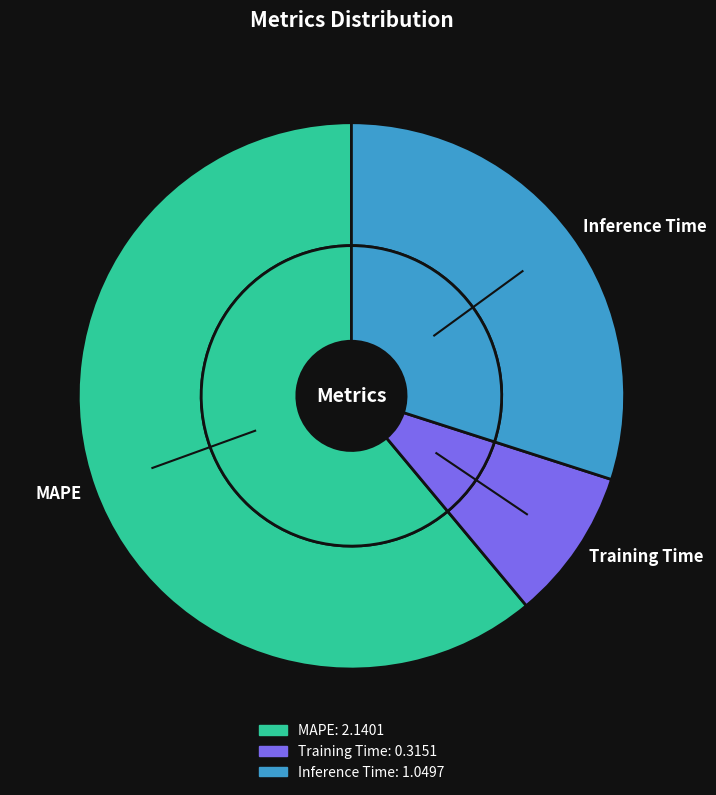

How many slices are in this pie chart?

3